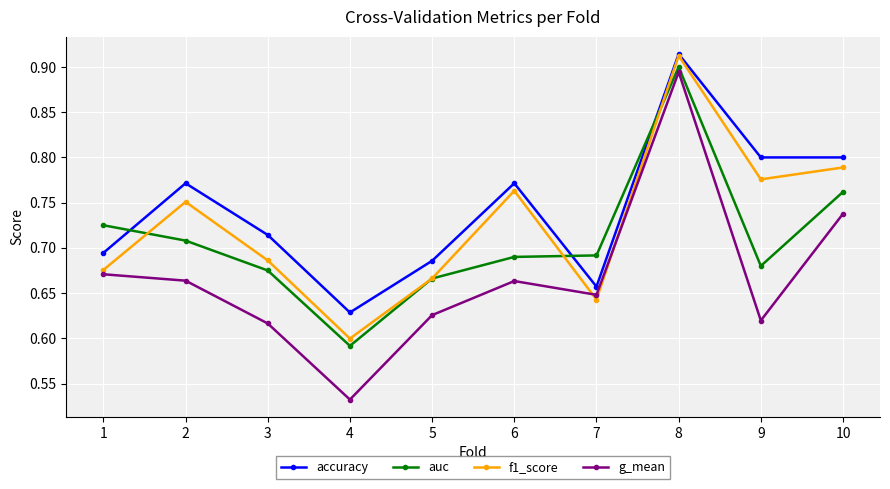

True or false: g_mean and accuracy intersect in this chart.

False